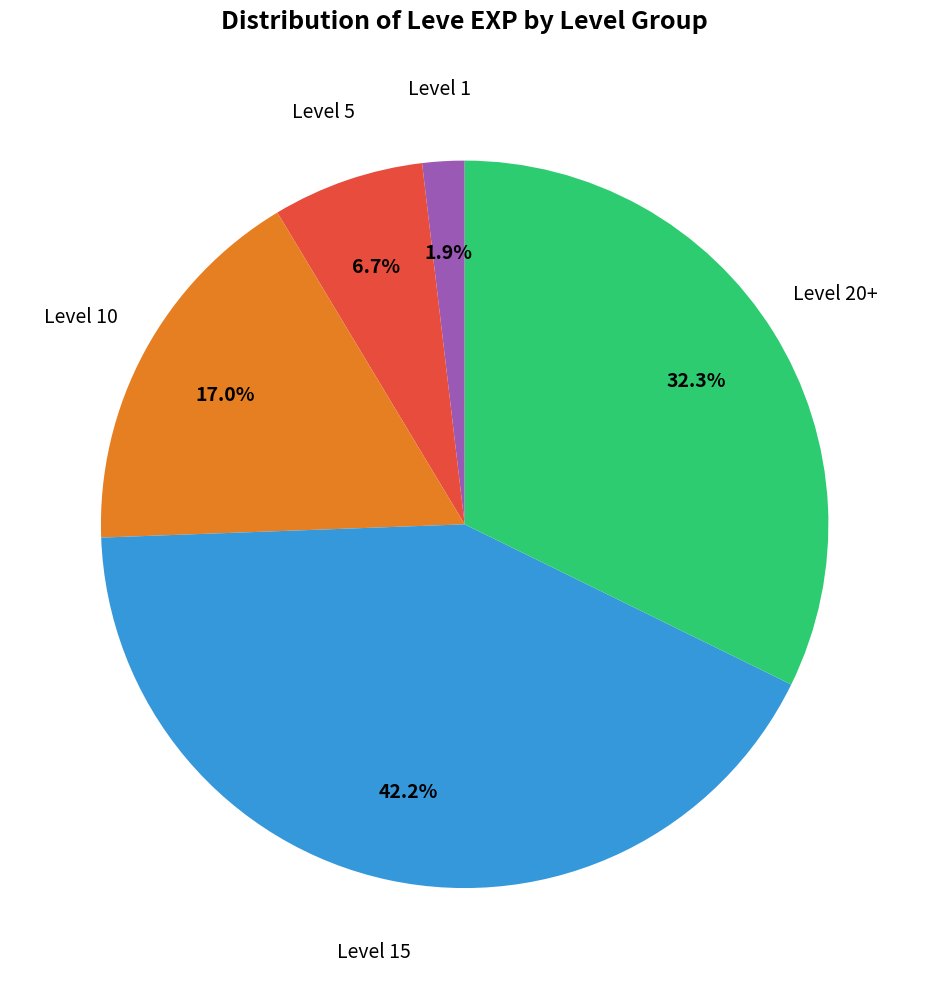

Does any single category account for the majority?

No